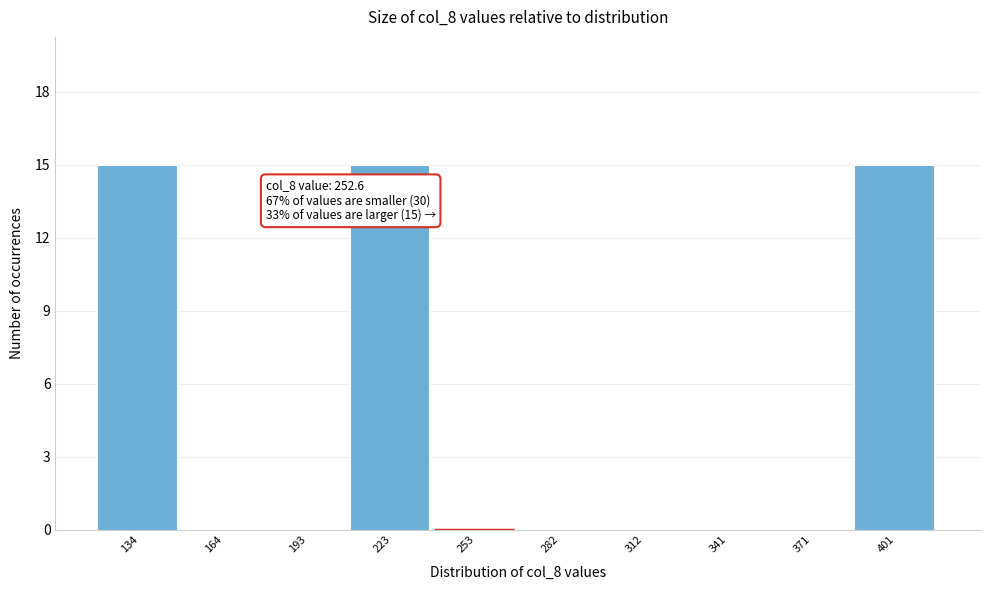

Reading left to right, what are all the values shown in this chart?

134=15	164=0	193=0	223=15	253=0	282=0	312=0	341=0	371=0	401=15